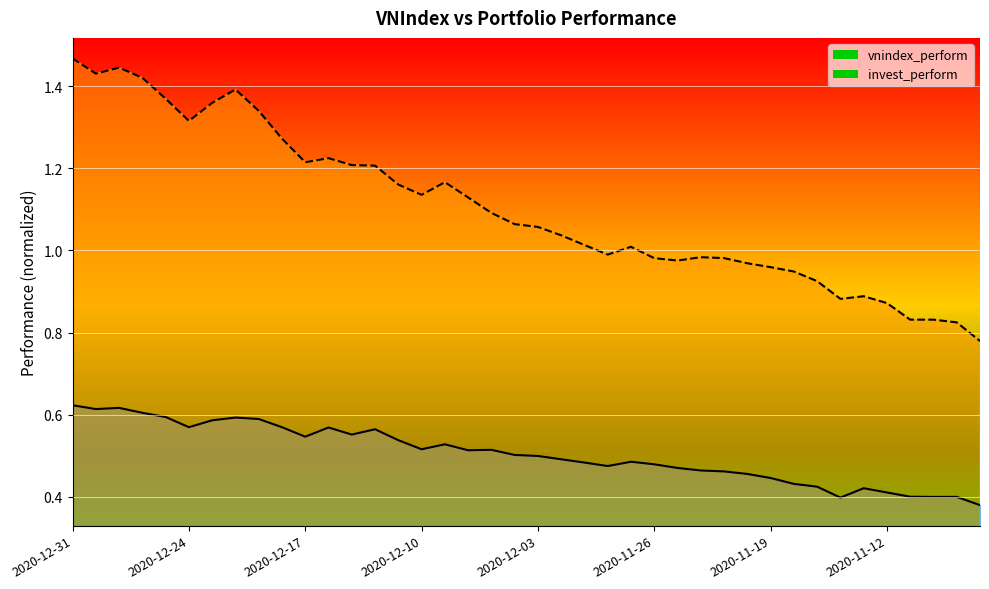

What is the greatest value displayed?

1.5